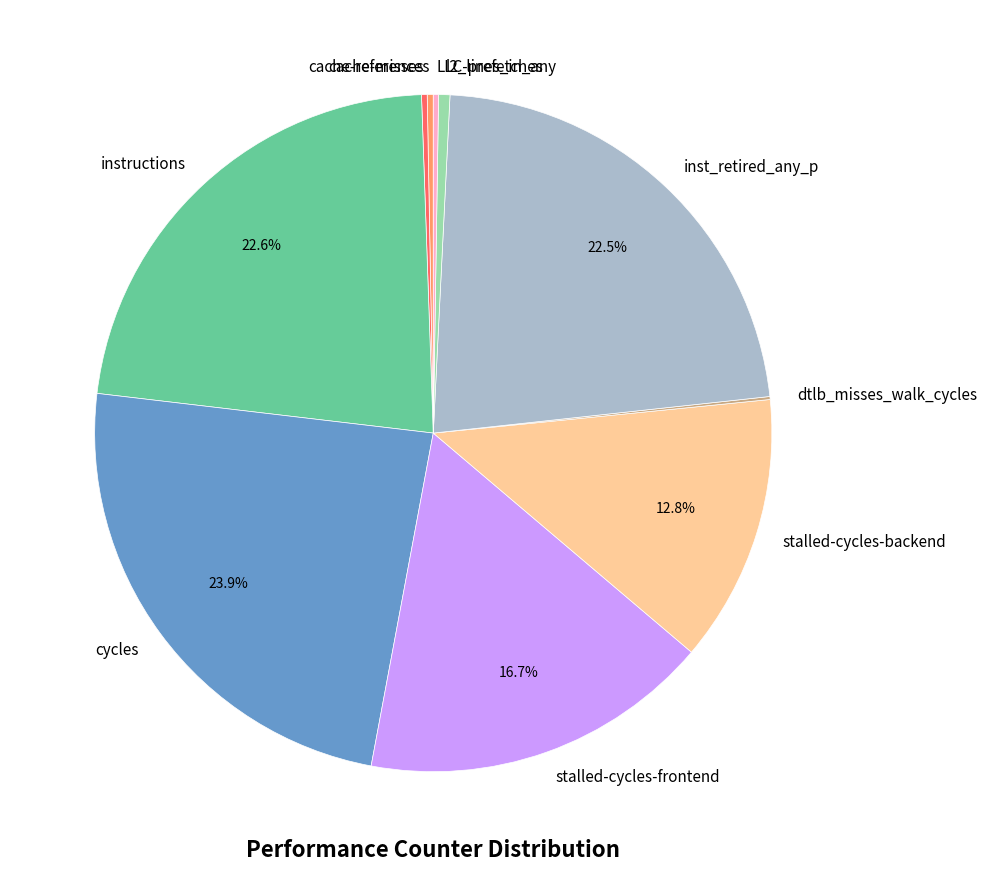

Does instructions account for over 50% of the chart?

No